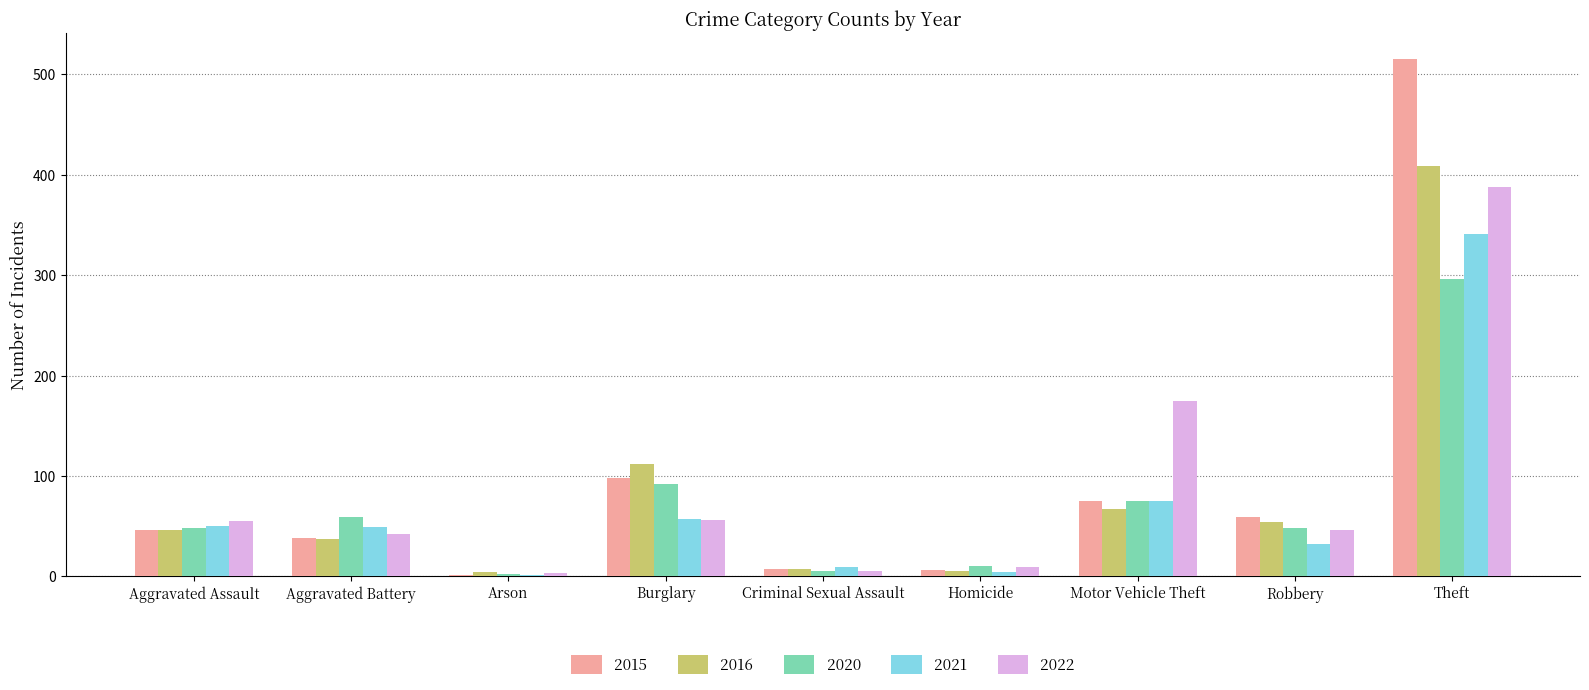

At which label is 2020 closest to 149?

Burglary